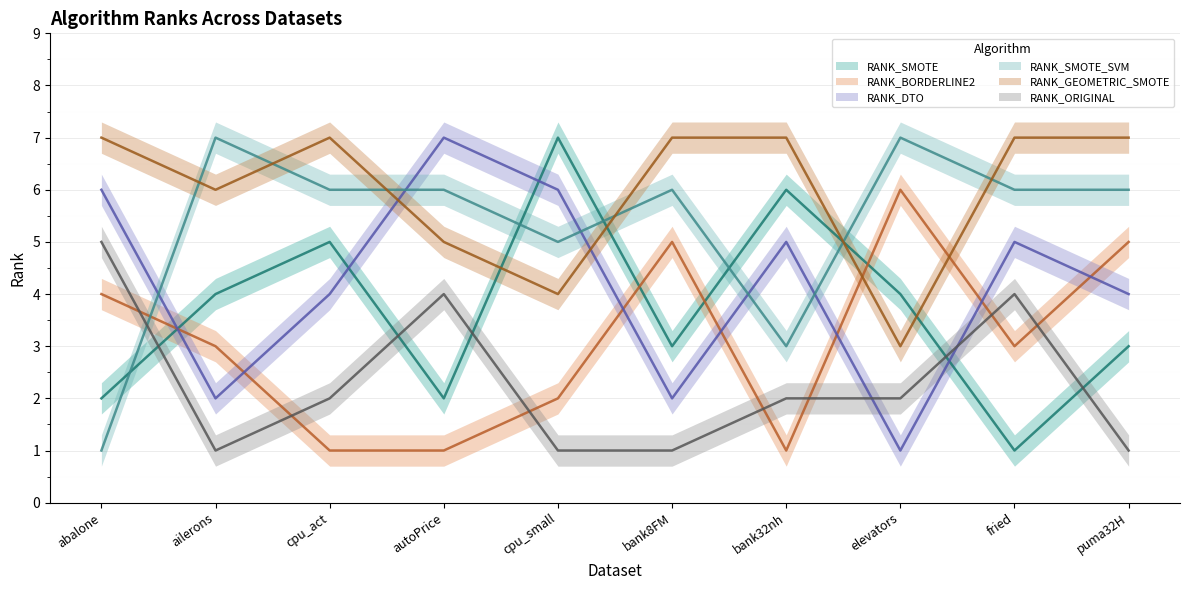

What is the label of the 4th point from the left?

autoPrice